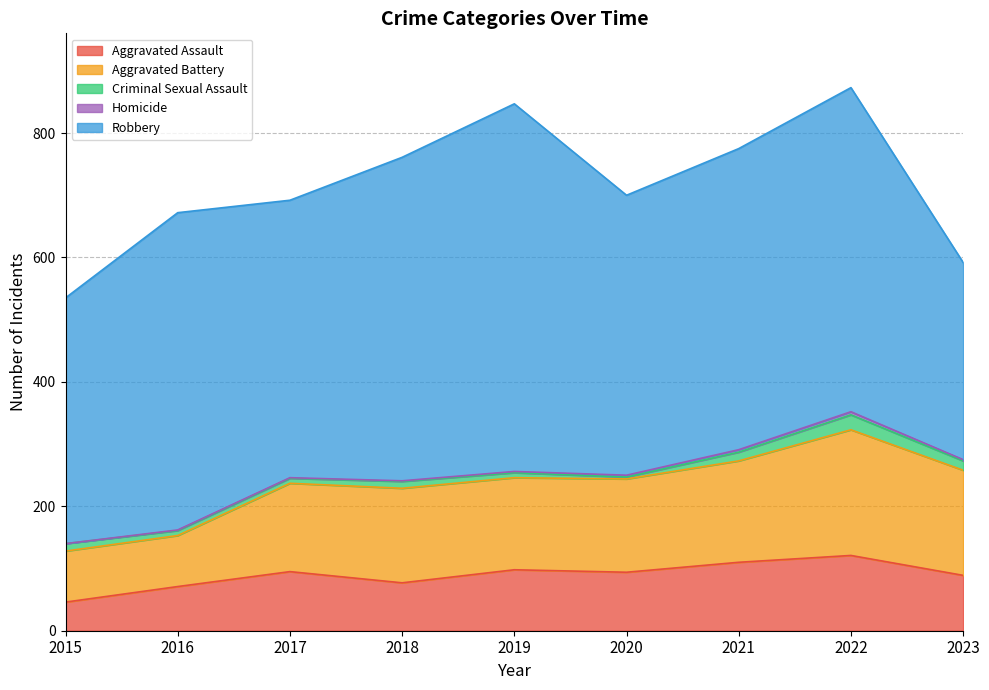

True or false: Aggravated Assault and Criminal Sexual Assault intersect in this chart.

False